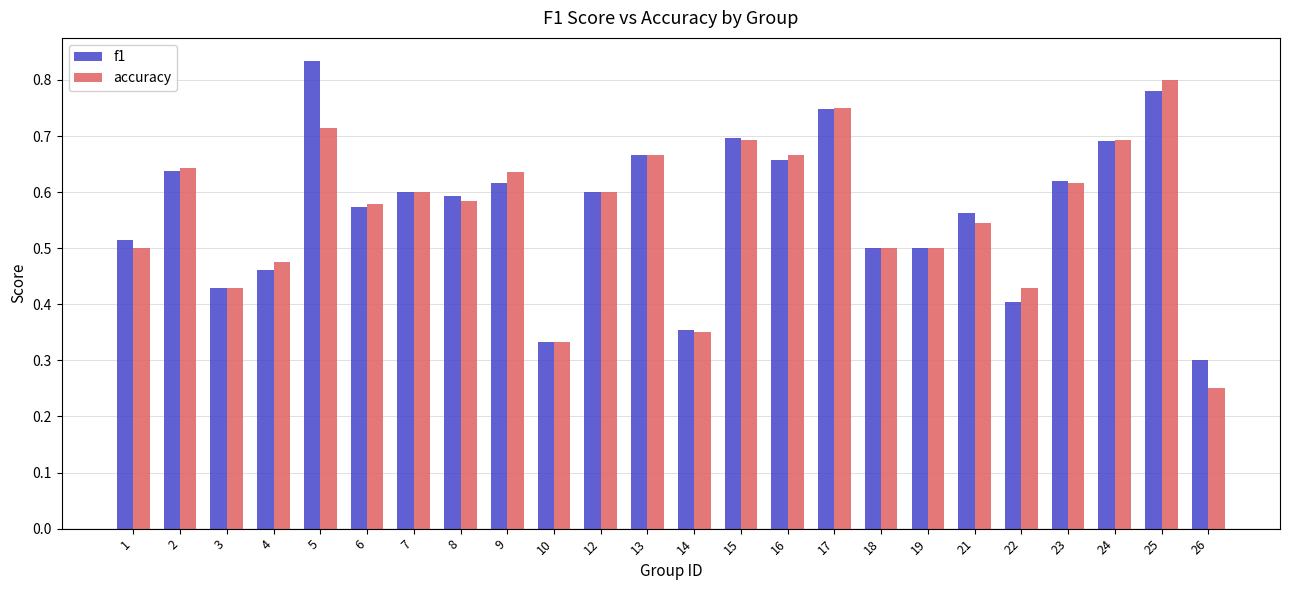

Count the f1 values in the range 0 to 1.

24